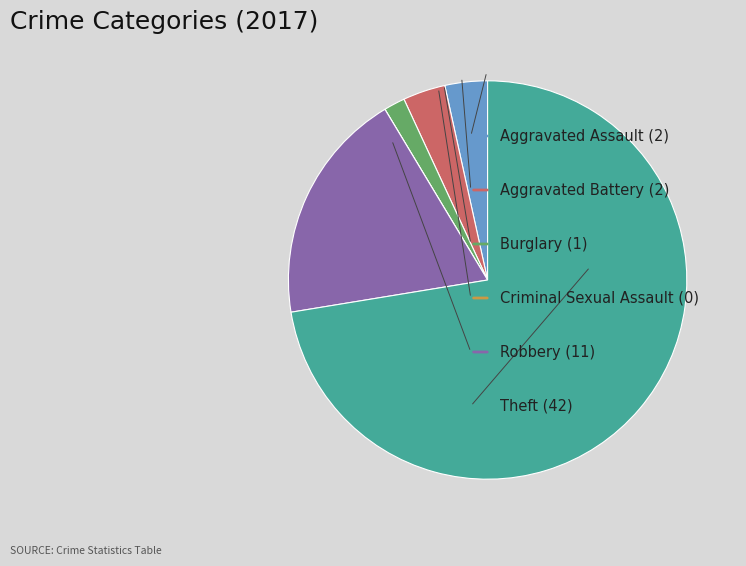

Is there a majority slice in this chart?

Yes